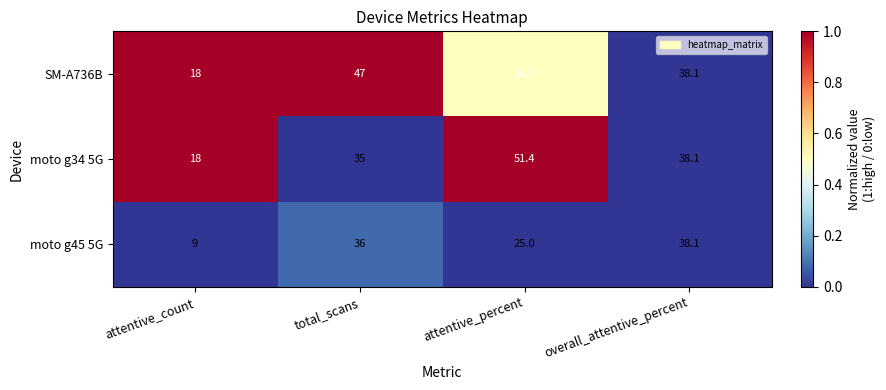

What is the greatest value displayed?

51.4